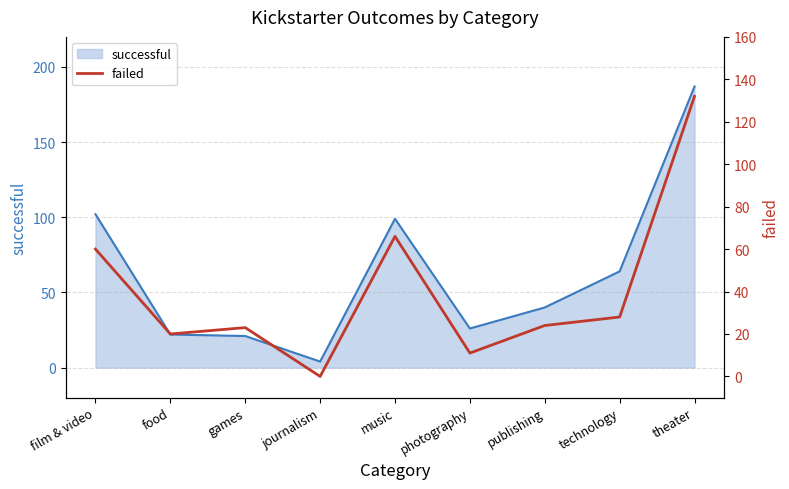

At which label does successful reach its peak?

theater